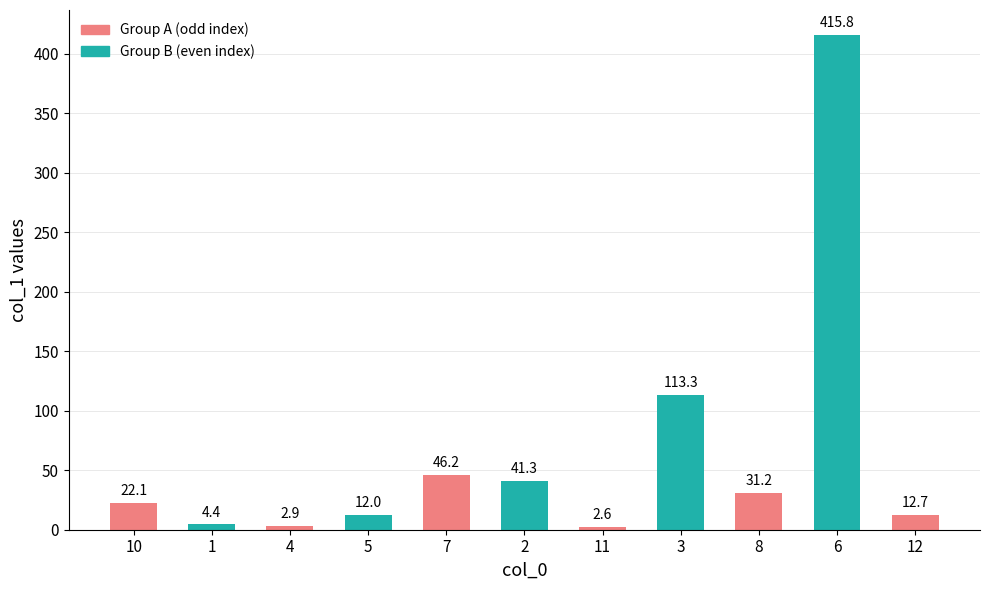

What is the greatest value displayed?

415.8